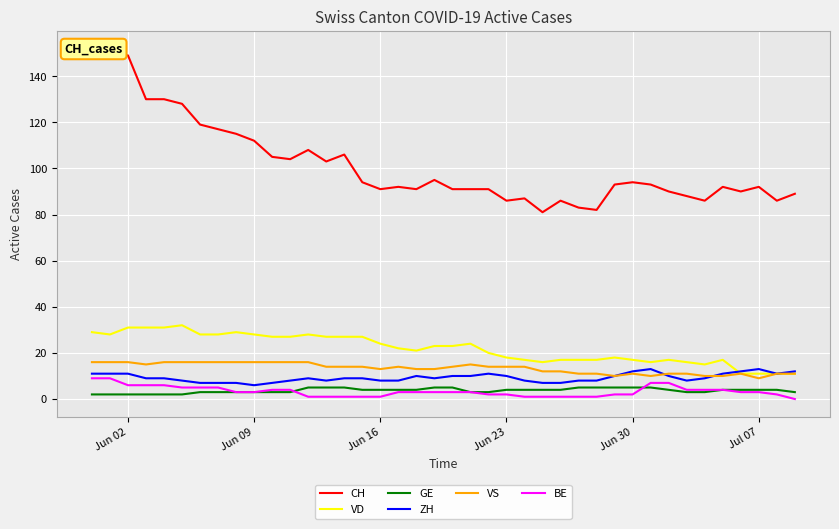

Reading left to right, transcribe all the data shown in this chart.

CH: 152	149	149	130	130	128	119	117	115	112	105	104	108	103	106	94	91	92	91	95	91	91	91	86	87	81	86	83	82	93	94	93	90	88	86	92	90	92	86	89
VD: 29	28	31	31	31	32	28	28	29	28	27	27	28	27	27	27	24	22	21	23	23	24	20	18	17	16	17	17	17	18	17	16	17	16	15	17	11	11	11	11
GE: 2	2	2	2	2	2	3	3	3	3	3	3	5	5	5	4	4	4	4	5	5	3	3	4	4	4	4	5	5	5	5	5	4	3	3	4	4	4	4	3
ZH: 11	11	11	9	9	8	7	7	7	6	7	8	9	8	9	9	8	8	10	9	10	10	11	10	8	7	7	8	8	10	12	13	10	8	9	11	12	13	11	12
VS: 16	16	16	15	16	16	16	16	16	16	16	16	16	14	14	14	13	14	13	13	14	15	14	14	14	12	12	11	11	10	11	10	11	11	10	10	11	9	11	11
BE: 9	9	6	6	6	5	5	5	3	3	4	4	1	1	1	1	1	3	3	3	3	3	2	2	1	1	1	1	1	2	2	7	7	4	4	4	3	3	2	0